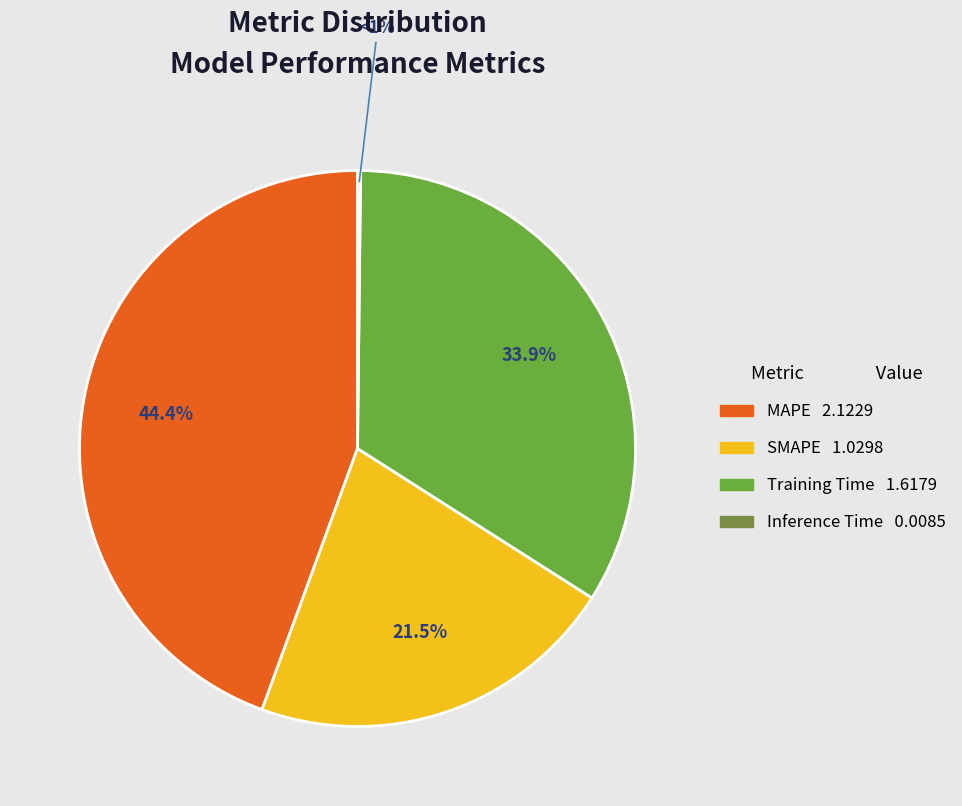

Rank the categories by value from lowest to highest.

Inference Time, SMAPE, Training Time, MAPE